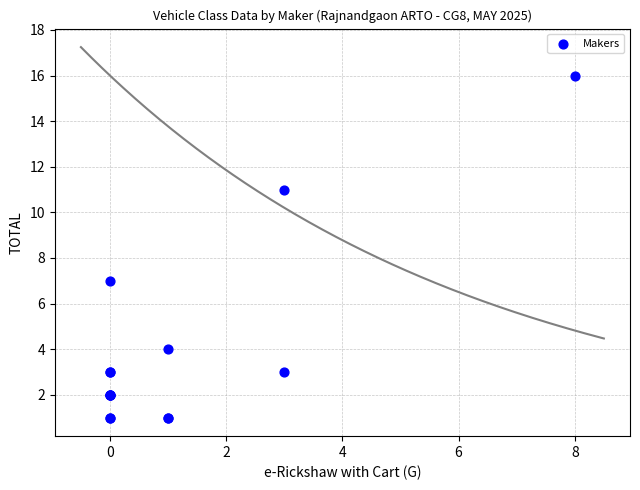

What Y value in the scatter plot is closest to 8?

7